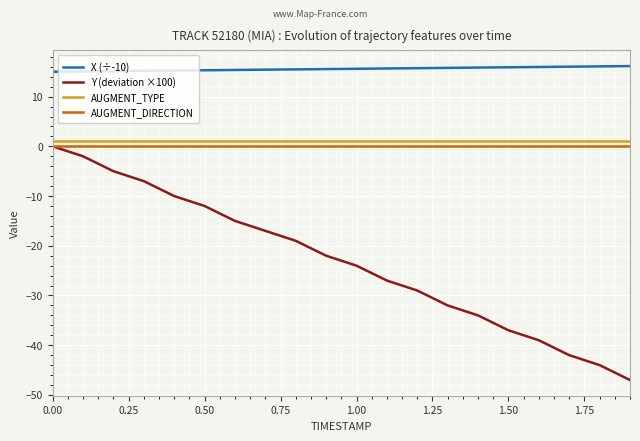

Which series has the largest range (max minus min)?

Y (deviation ×100)